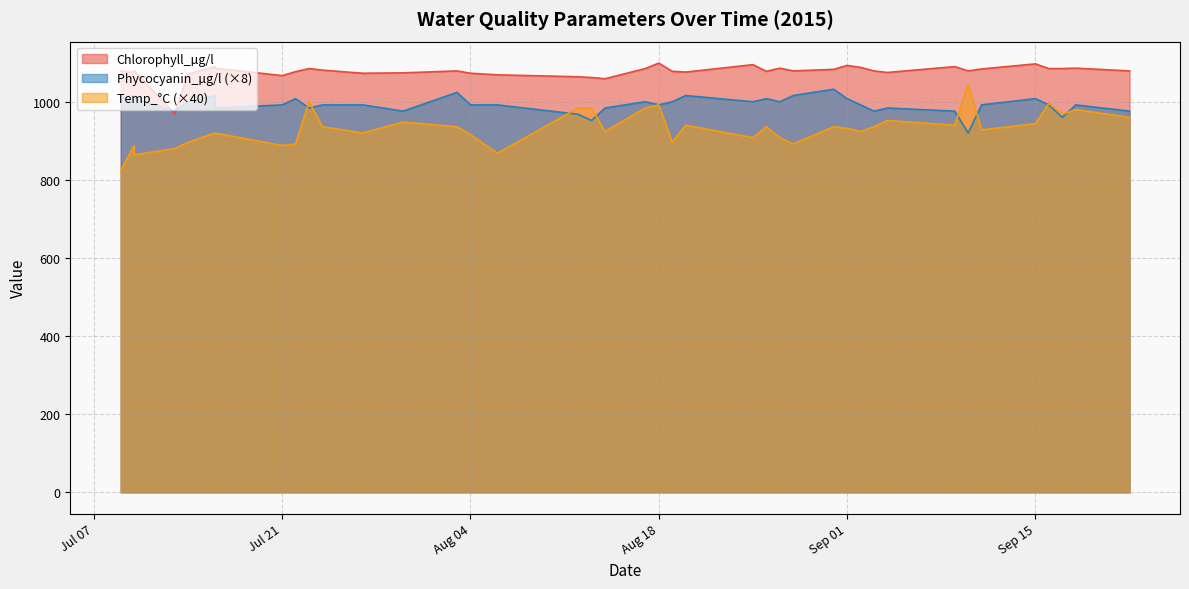

Which series has the largest range (max minus min)?

Temp_°C